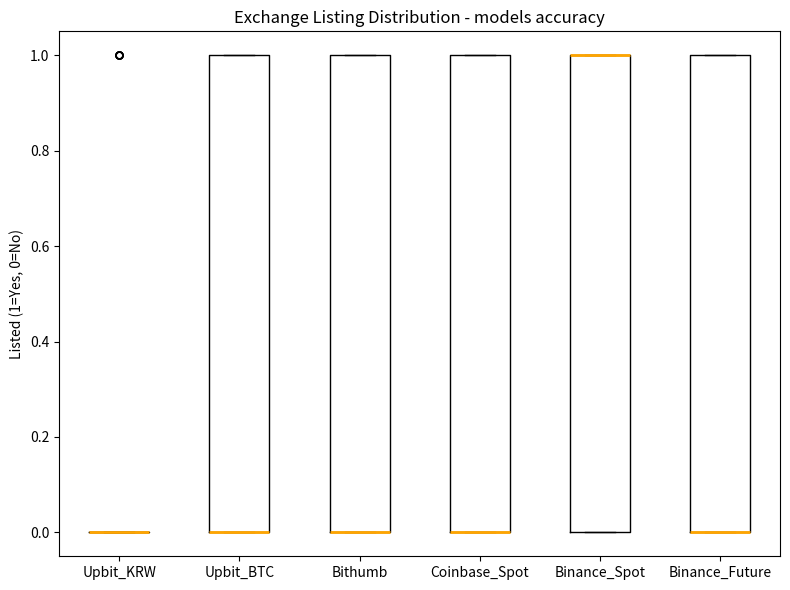

Reading left to right, read every box against the y-axis: the position of its median line, the range the box covers, and the ends of its whiskers. The values are not printed on the chart, so give them approximately, as read against the axis.

Upbit_KRW: box collapsed to a line at 0, whiskers 0 to 0
Upbit_BTC: median 0 (drawn on the box's lower edge), box 0 to 1, whiskers 0 to 1
Bithumb: median 0 (drawn on the box's lower edge), box 0 to 1, whiskers 0 to 1
Coinbase_Spot: median 0 (drawn on the box's lower edge), box 0 to 1, whiskers 0 to 1
Binance_Spot: median 1 (drawn on the box's upper edge), box 0 to 1, whiskers 0 to 1
Binance_Future: median 0 (drawn on the box's lower edge), box 0 to 1, whiskers 0 to 1